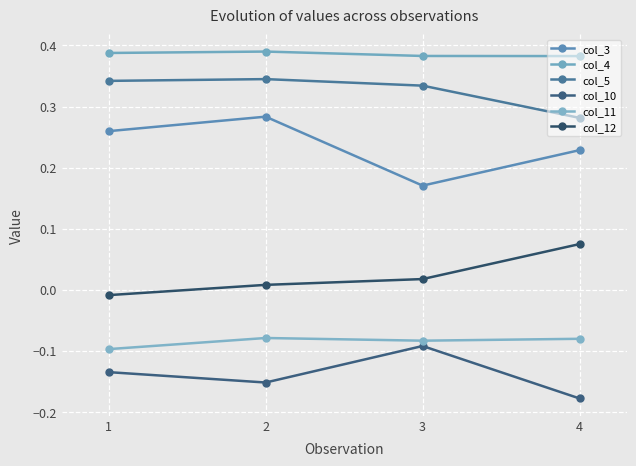

What is the value of the col_10 point at the 4th from the left?

-0.2